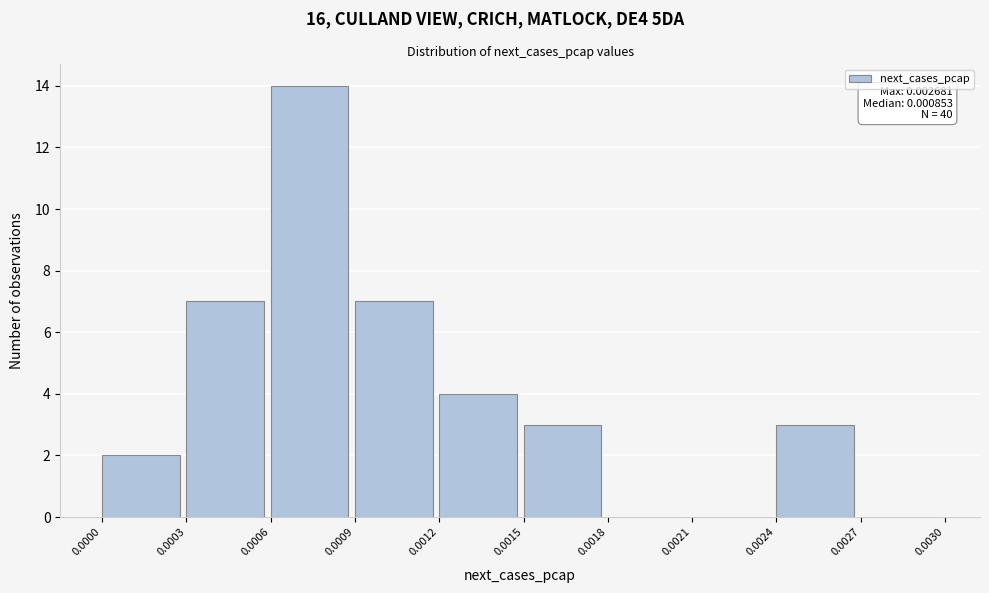

Which range on the x-axis has the tallest bar?

0.0006 to 0.0009